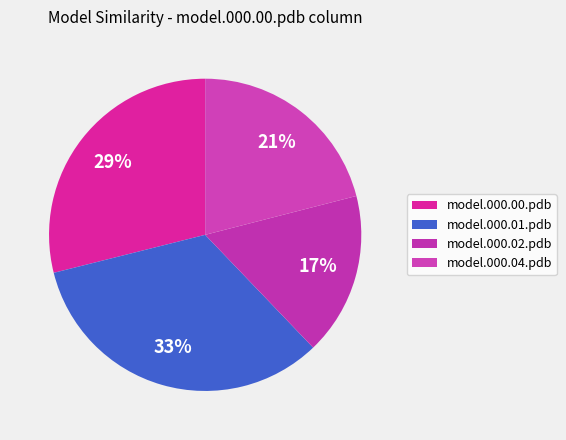

What is the total percentage of model.000.04.pdb and model.000.02.pdb?

37.8%